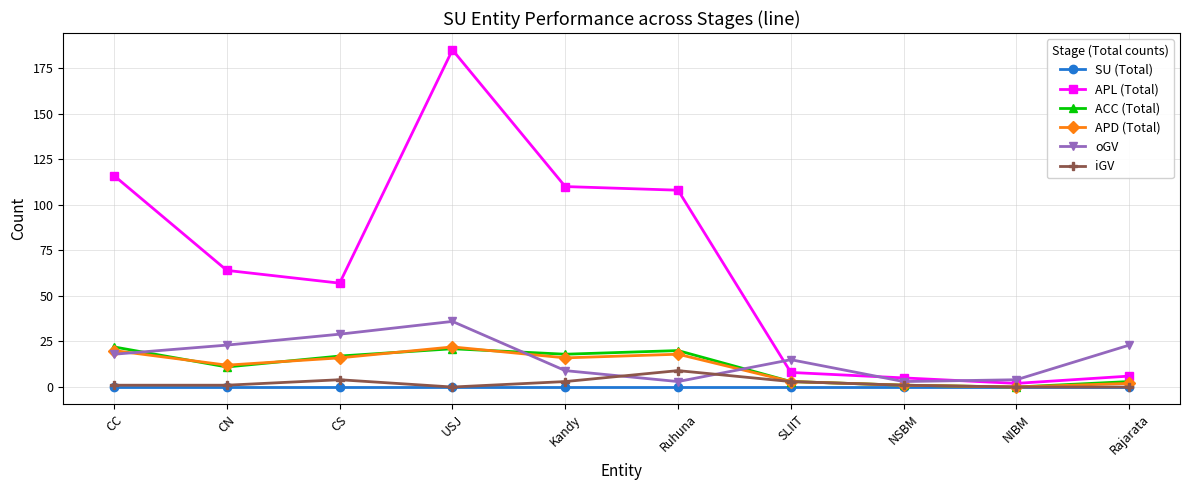

The value of APD (Total) at Rajarata is 2. True or false?

True